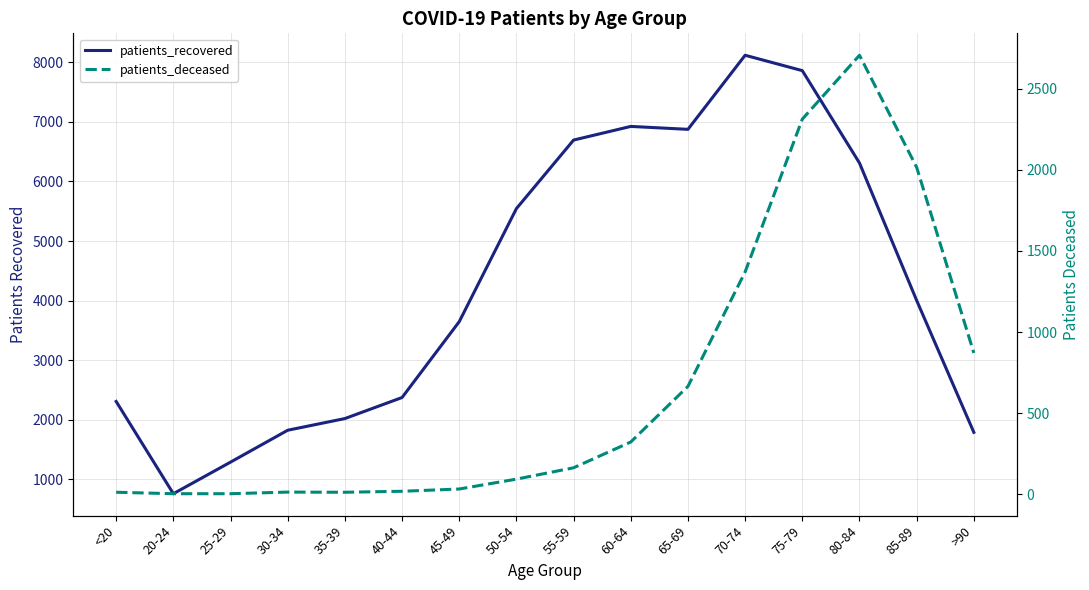

List the series in order of their overall mean, highest first.

patients_recovered, patients_deceased